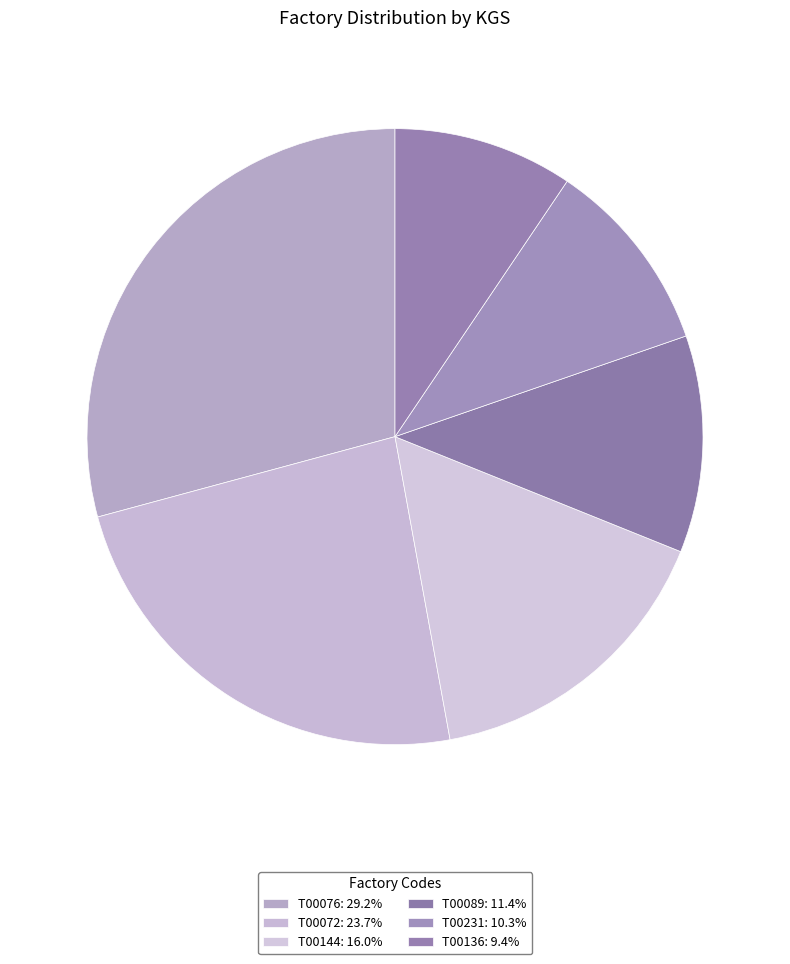

How many segments does this pie chart have?

6